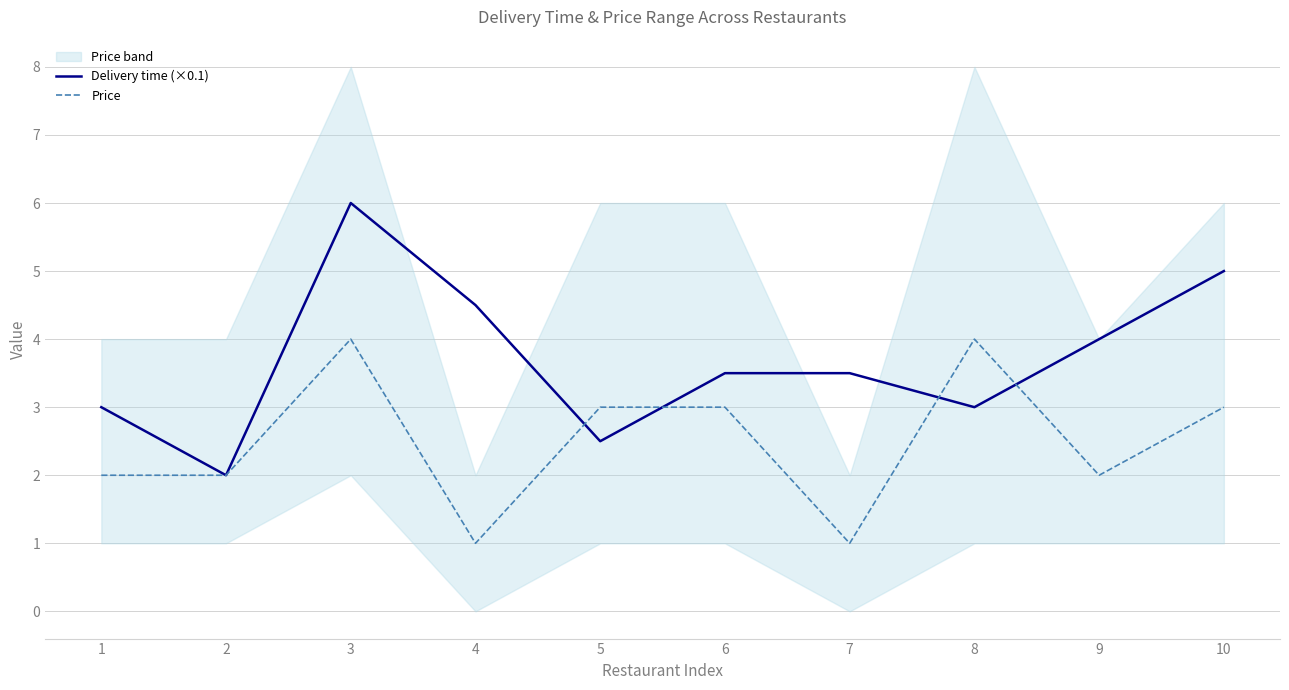

Which series has the largest total across all categories?

Delivery time (×0.1)